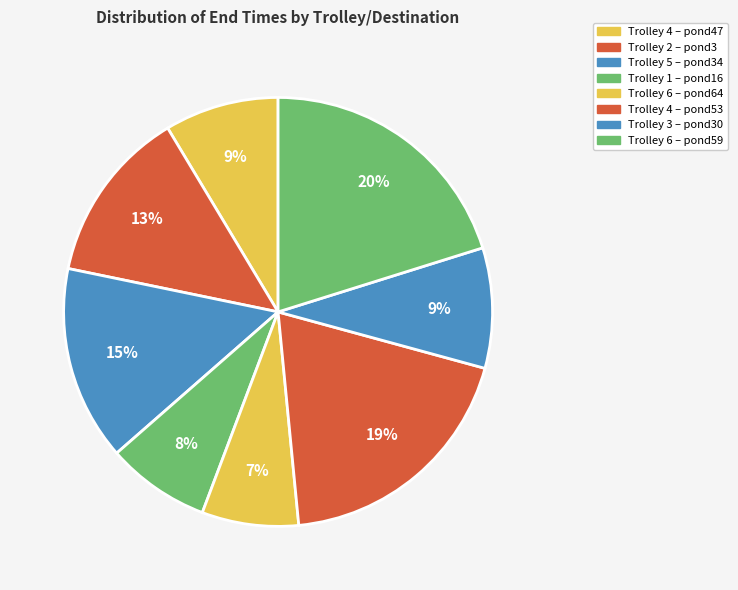

How many slices are in this pie chart?

8